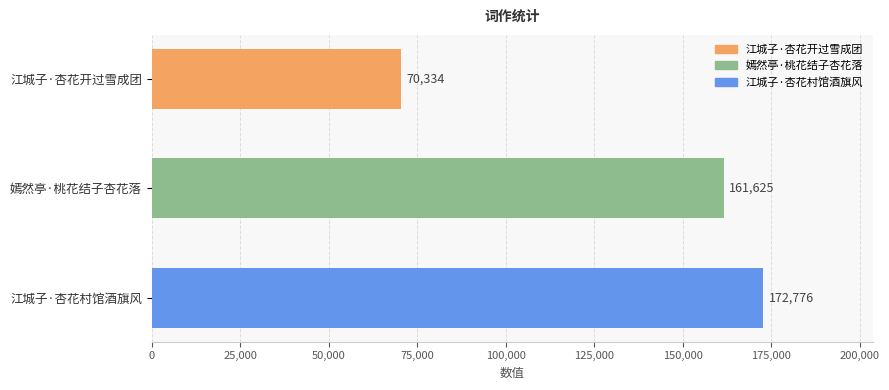

What is the label of the 1st bar from the top?

江城子·杏花开过雪成团